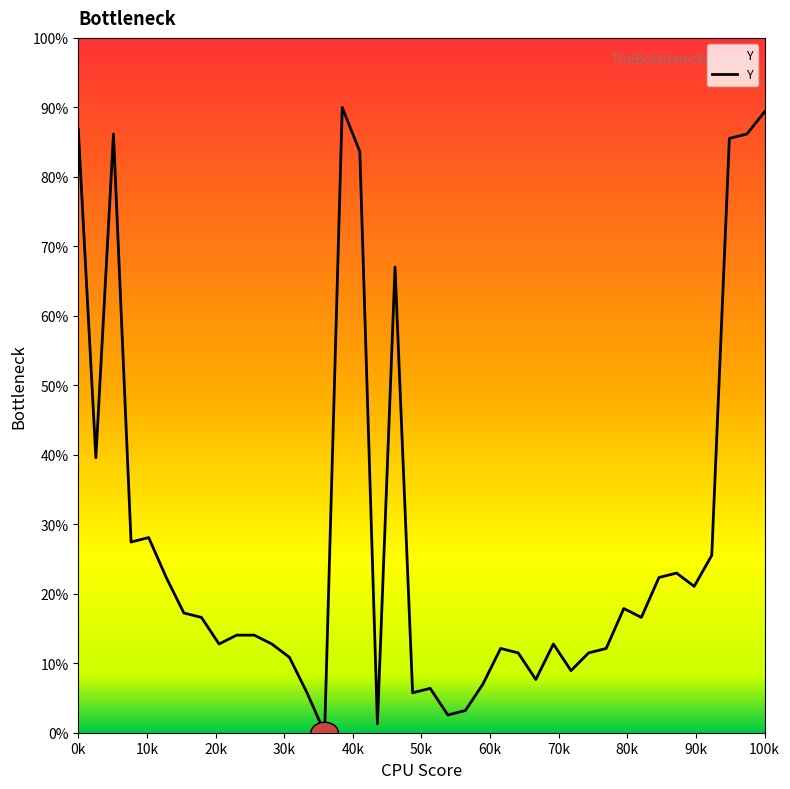

What is the difference between the maximum and minimum values?

90.0